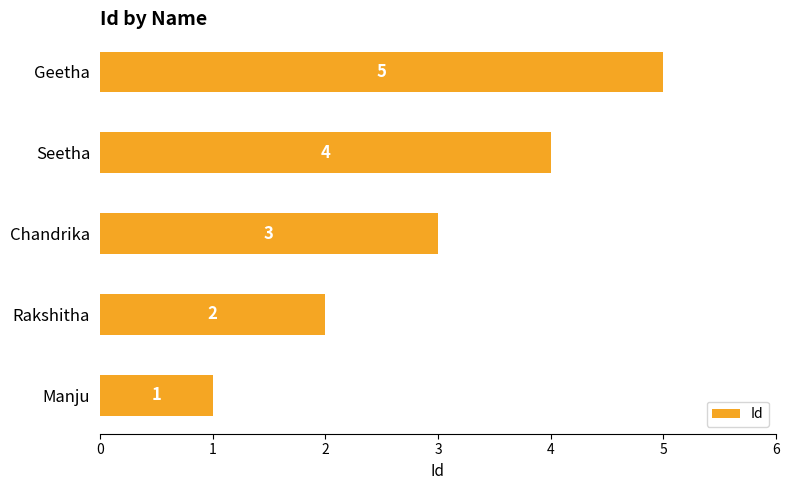

The value at Geetha is 2. True or false?

False